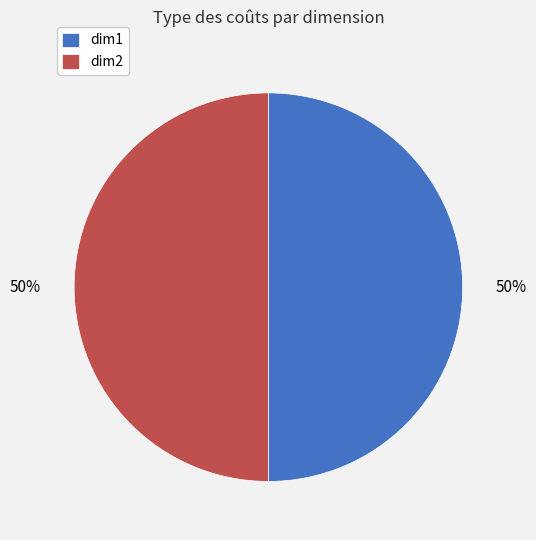

Count the number of slices in the pie.

2